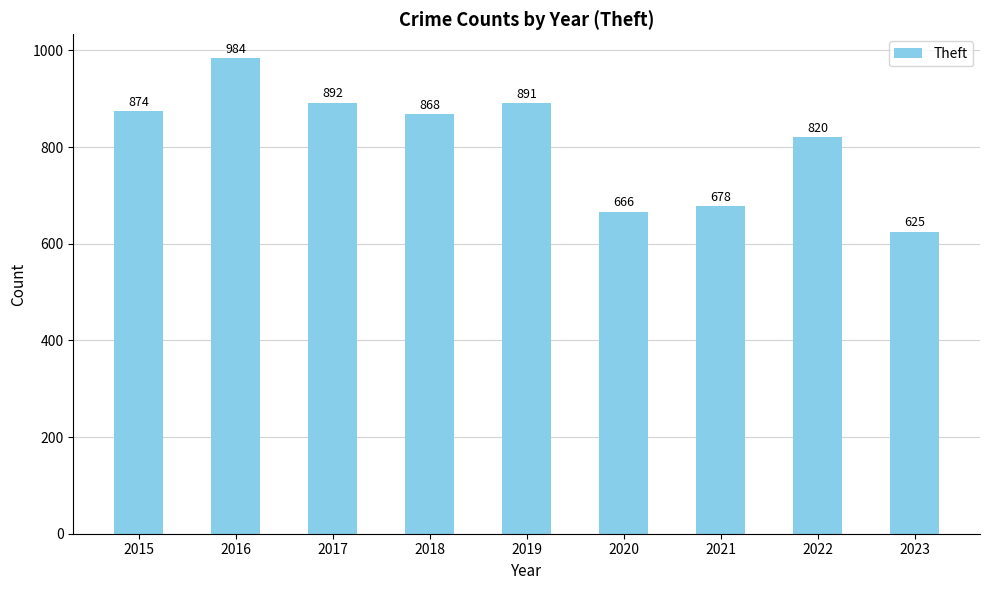

Reading left to right, extract all data points from this chart.

2015=874	2016=984	2017=892	2018=868	2019=891	2020=666	2021=678	2022=820	2023=625